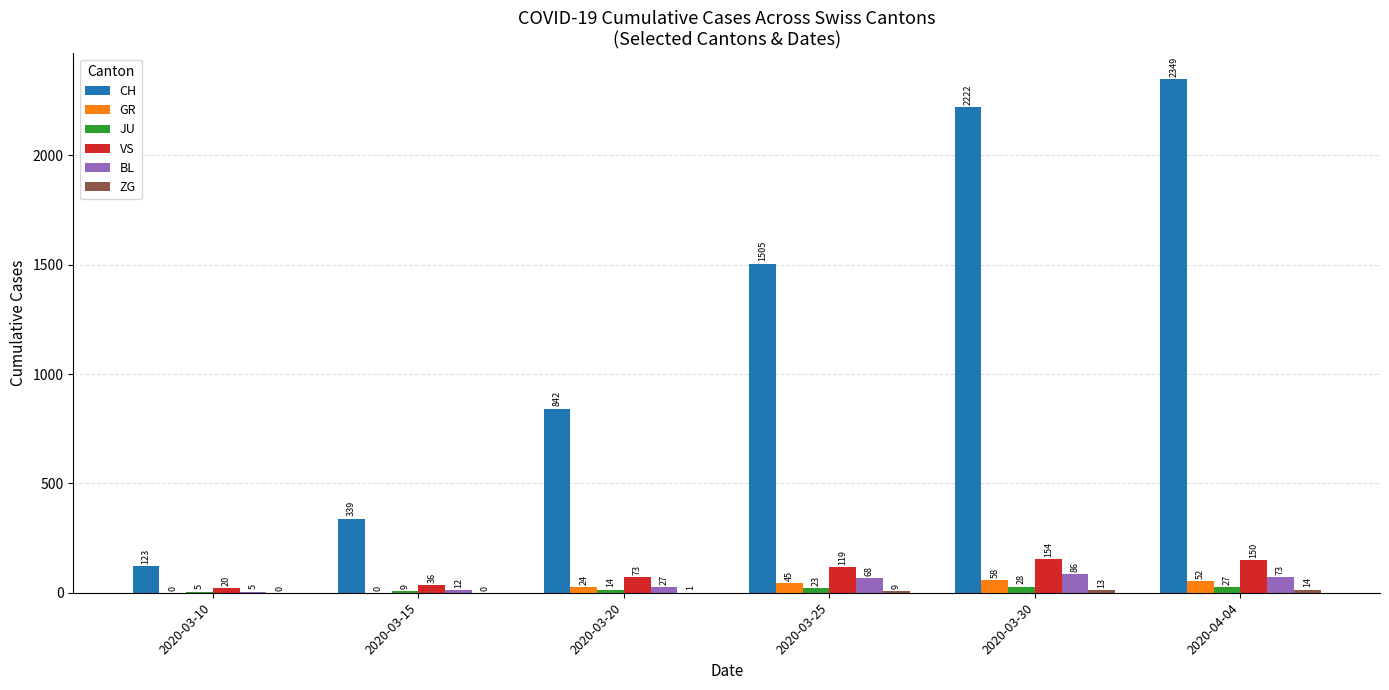

What is the sum of all JU values?

106